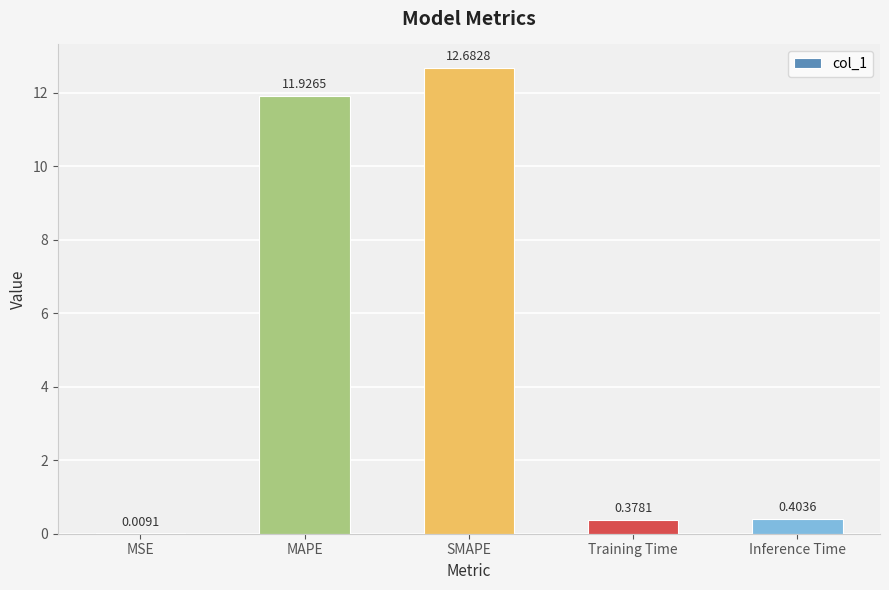

Are the bars grouped side by side (vs. stacked)?

No